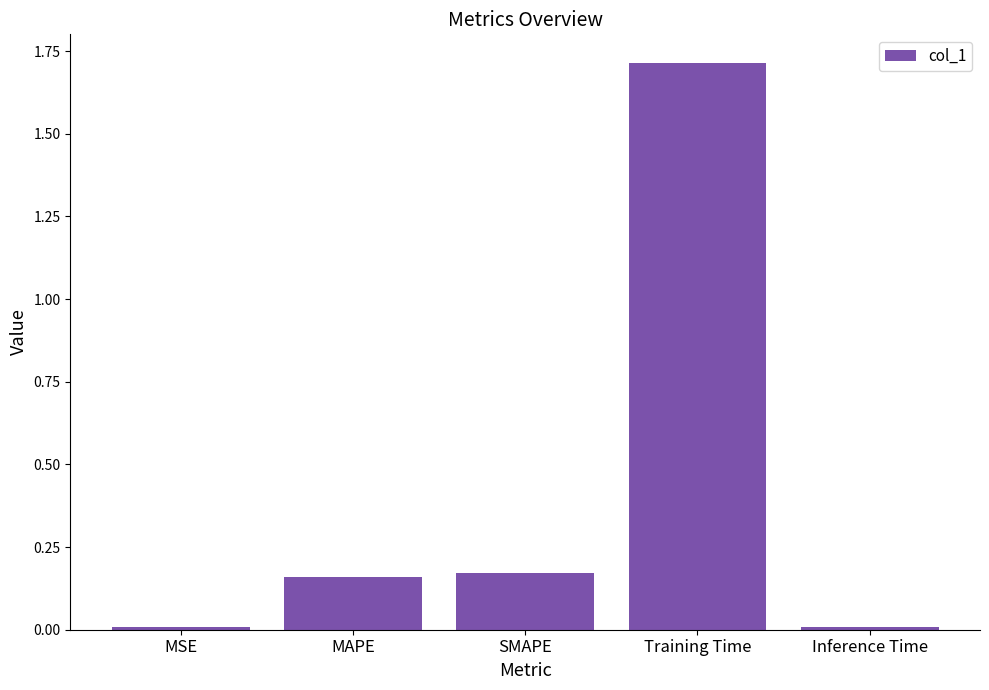

Are the bars horizontal?

No